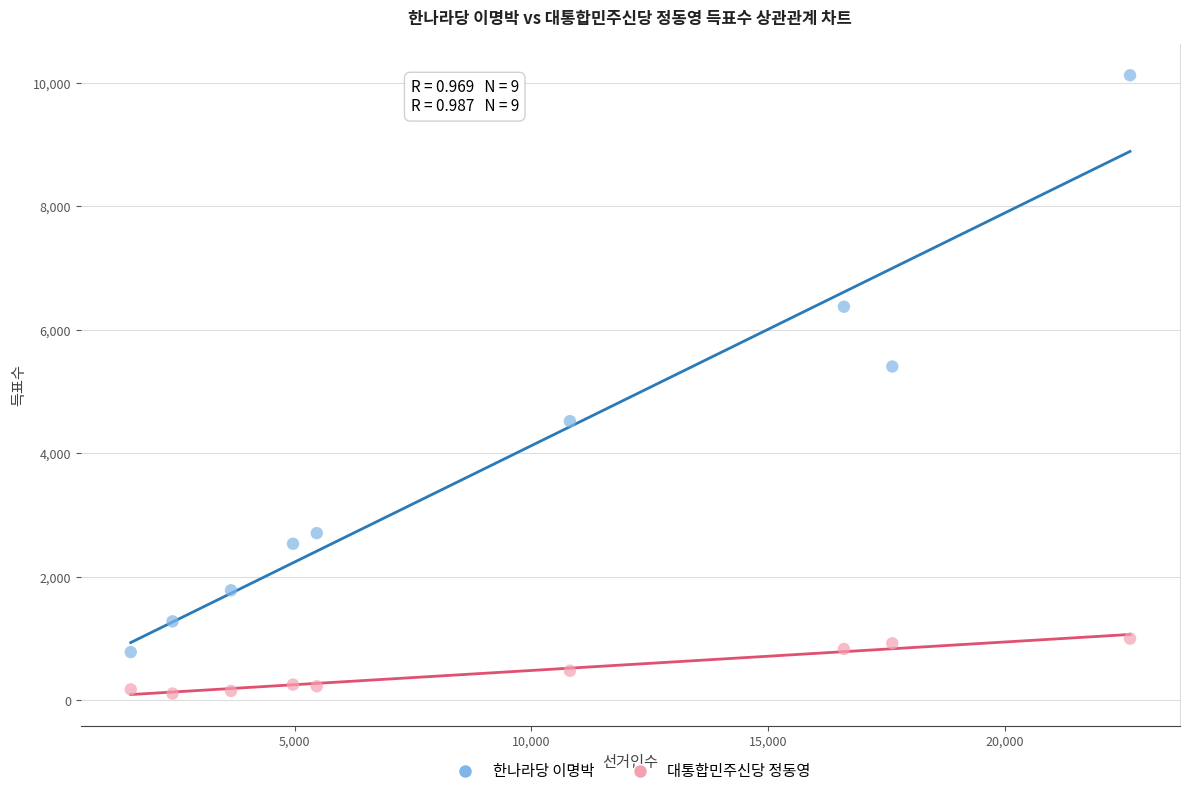

What are all the series names shown in the legend?

한나라당 이명박, 대통합민주신당 정동영